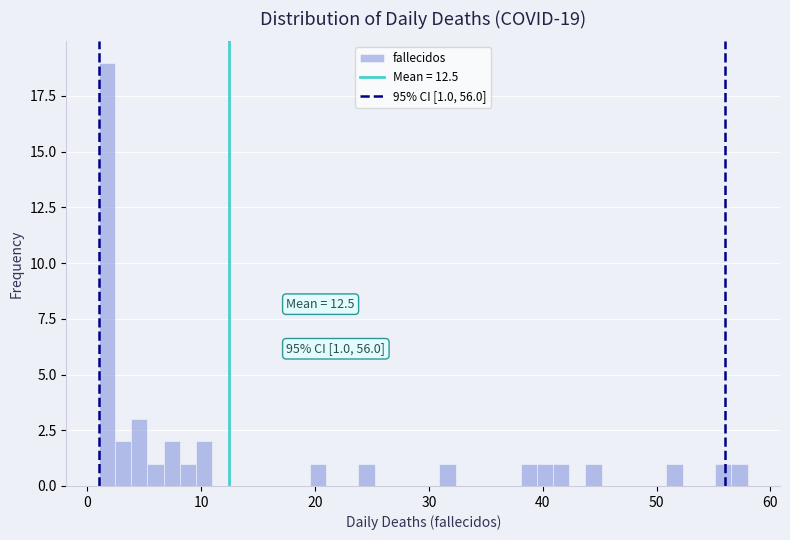

Read against the x-axis, roughly where is the centre of the tallest bar?

2